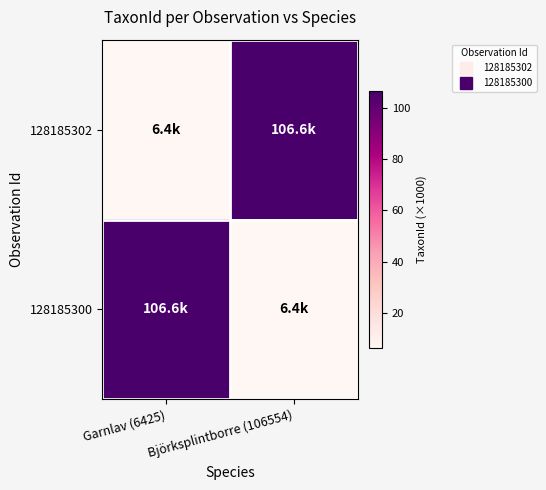

Reading left to right, extract all data points from this chart.

128185302: Garnlav (6425)=6.4	Björksplintborre (106554)=106.6
128185300: Garnlav (6425)=106.6	Björksplintborre (106554)=6.4